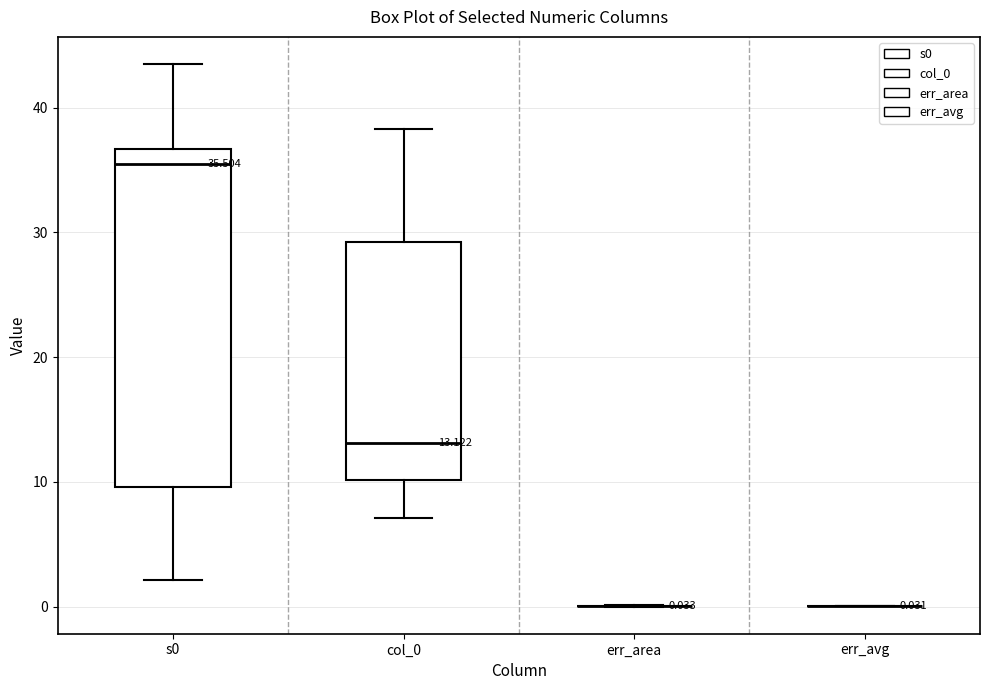

Which box is the tallest, from its lower edge to its upper edge?

s0